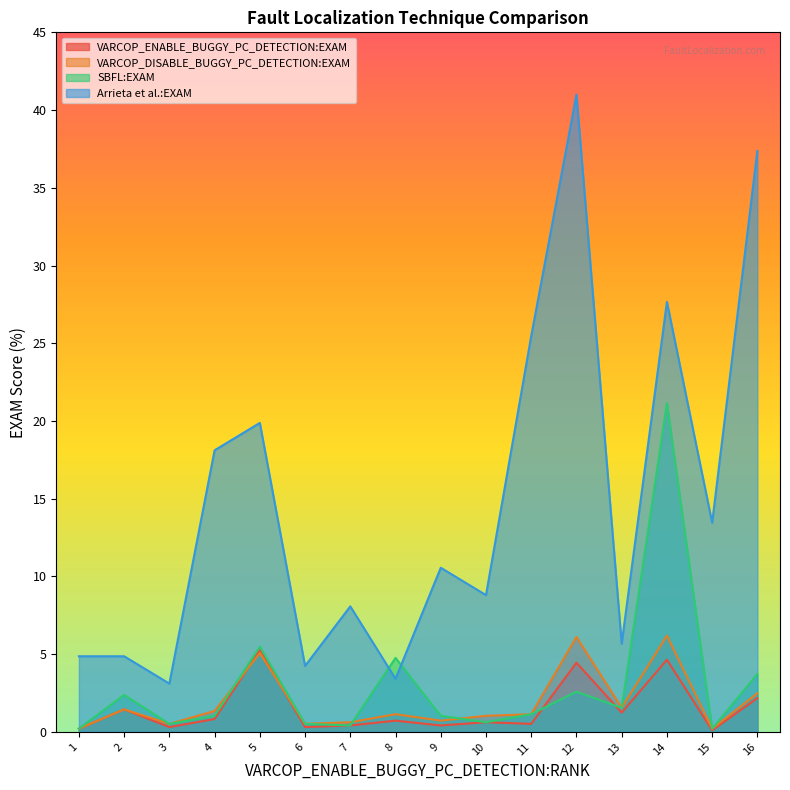

What is the approximate value of Arrieta et al.:EXAM at 3?

3.1